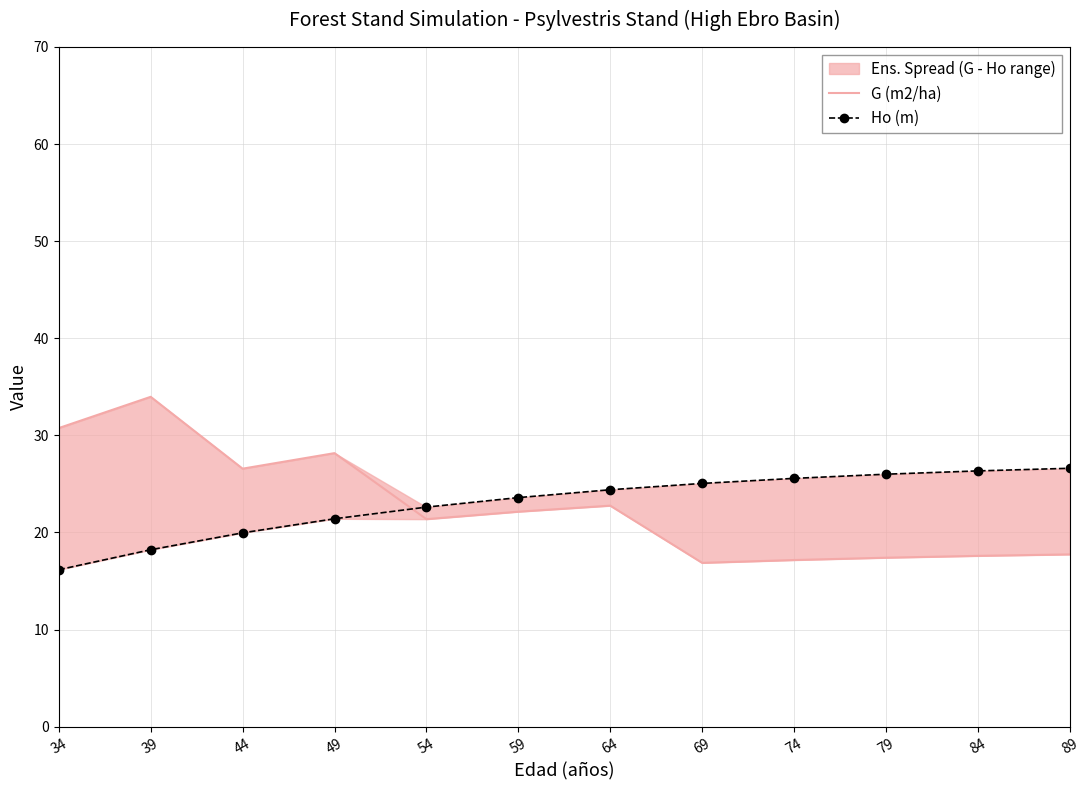

What is the difference between the maximum and minimum values in the G (m2/ha) series?

17.1